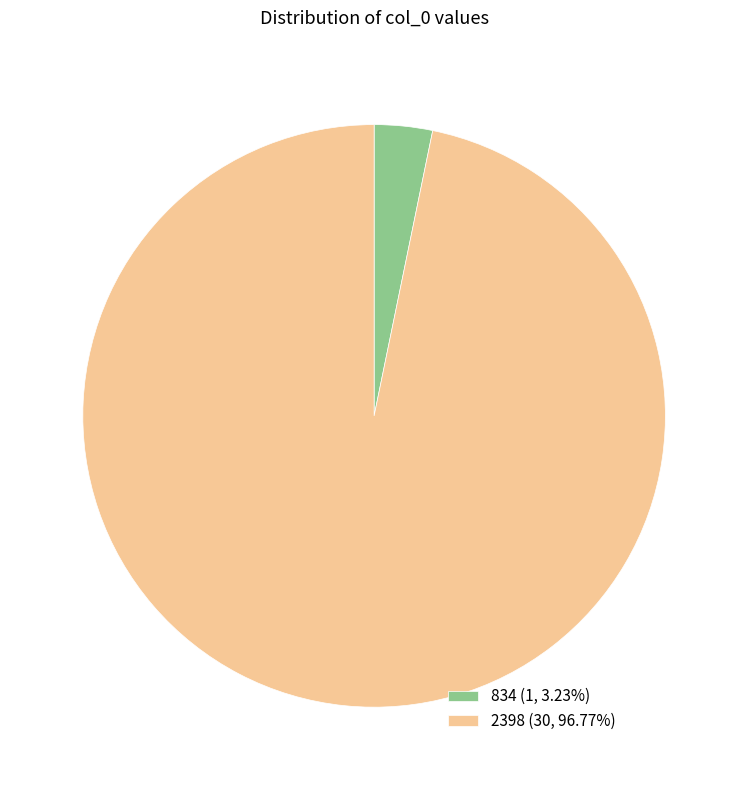

Does any single category account for the majority?

Yes